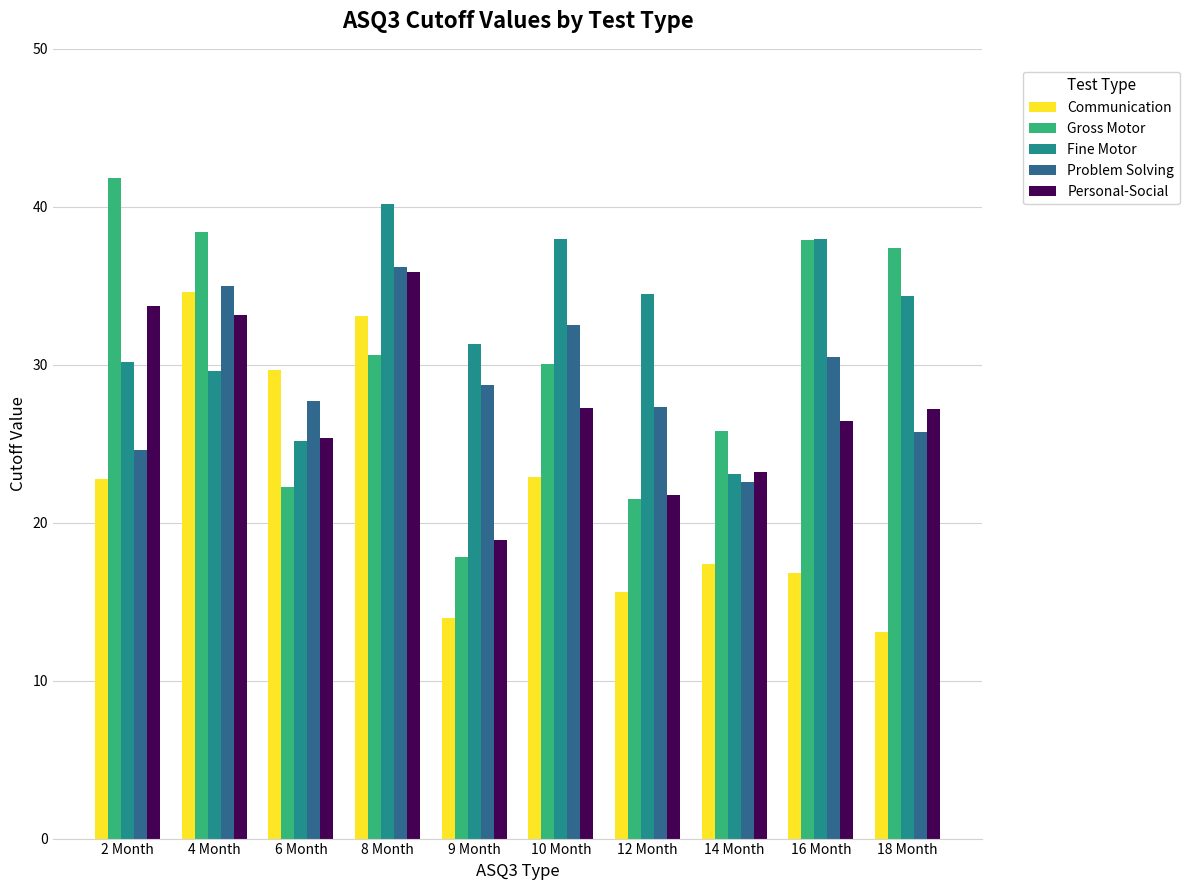

What is the minimum value for Gross Motor?

17.8